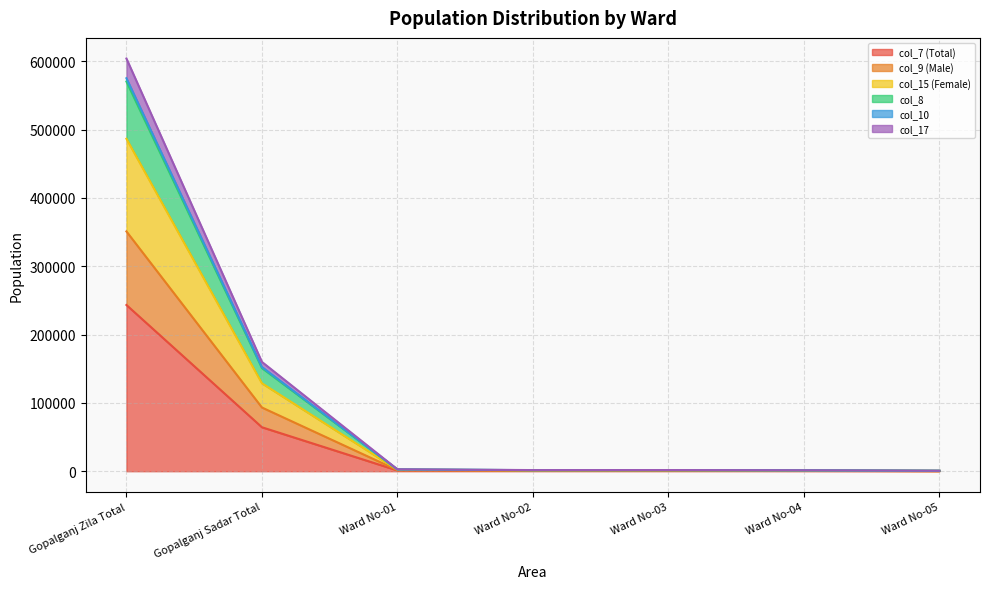

Does the chart have visible grid lines?

Yes